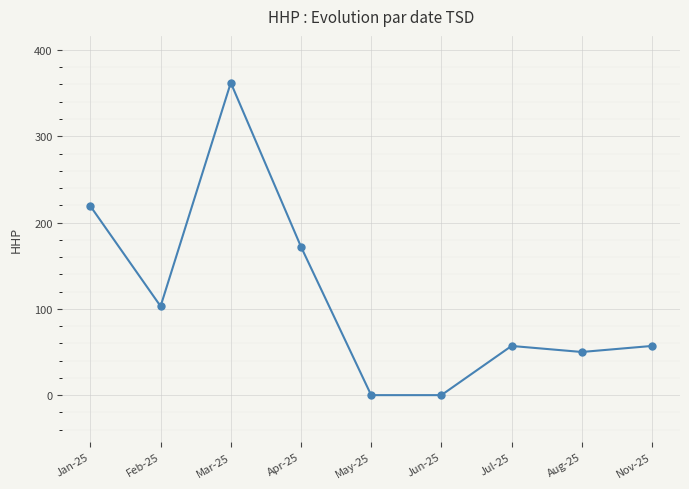

Is it true that the value at Jan-25 is 219?

True